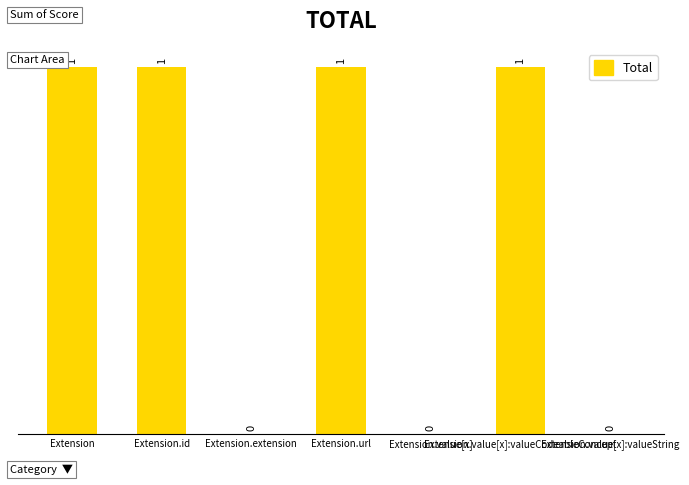

What is the sum of all values?

4